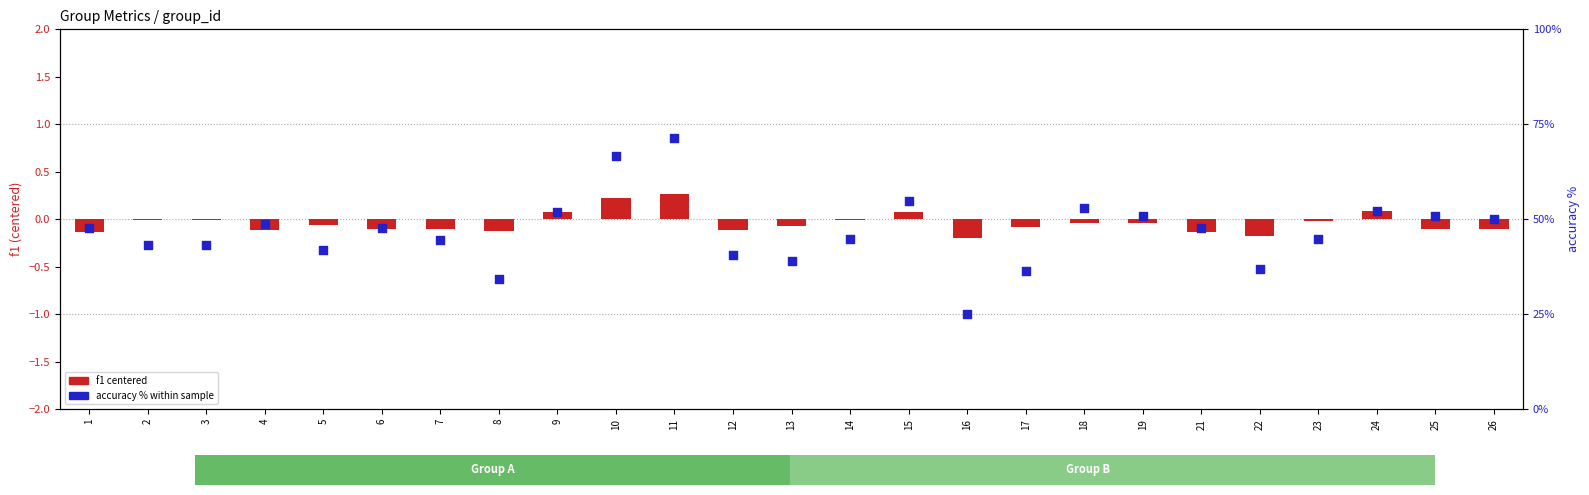

Which series reaches the minimum Y coordinate?

f1 (centered)